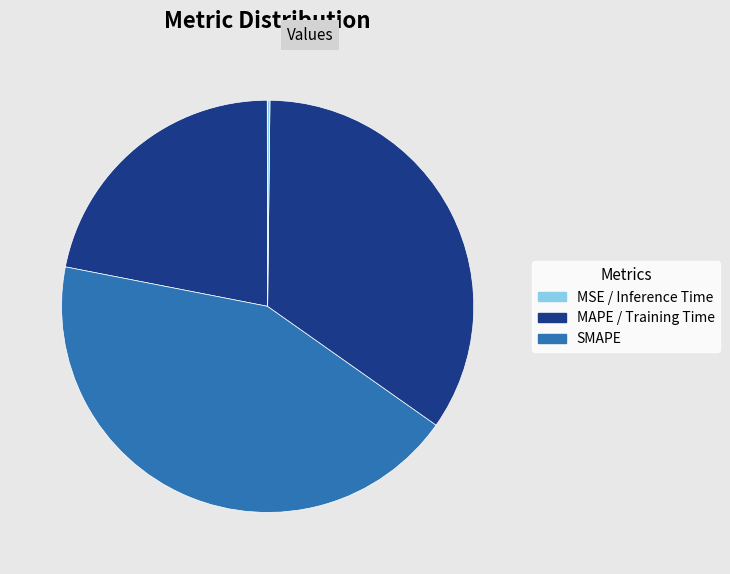

To the nearest percent, what is the difference between the largest and smallest slice percentages?

43%